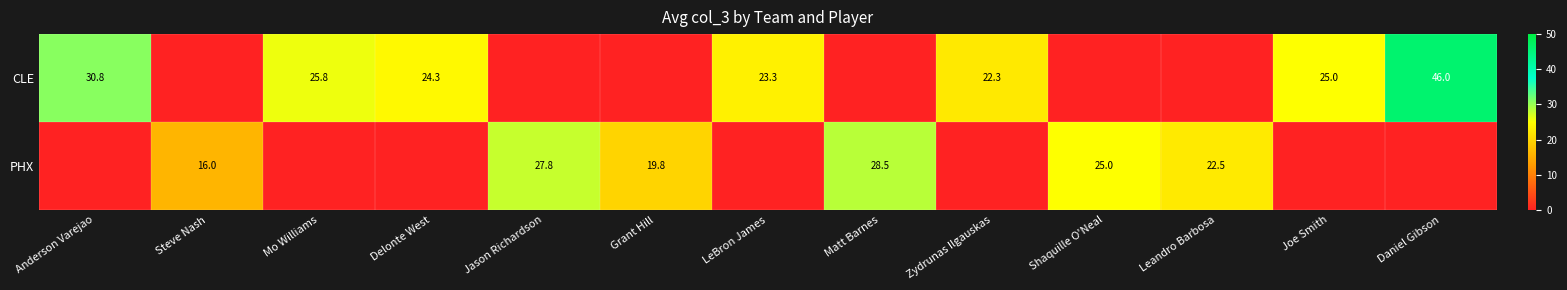

True or false: PHX has a value of 42.1 at Shaquille O'Neal.

False